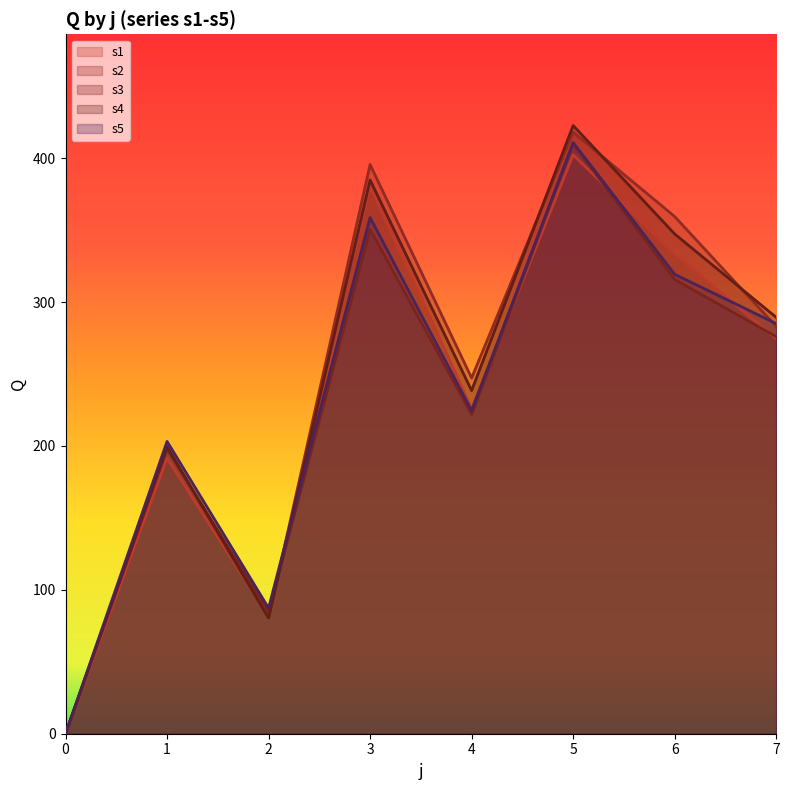

How many lines are shown in the chart?

5